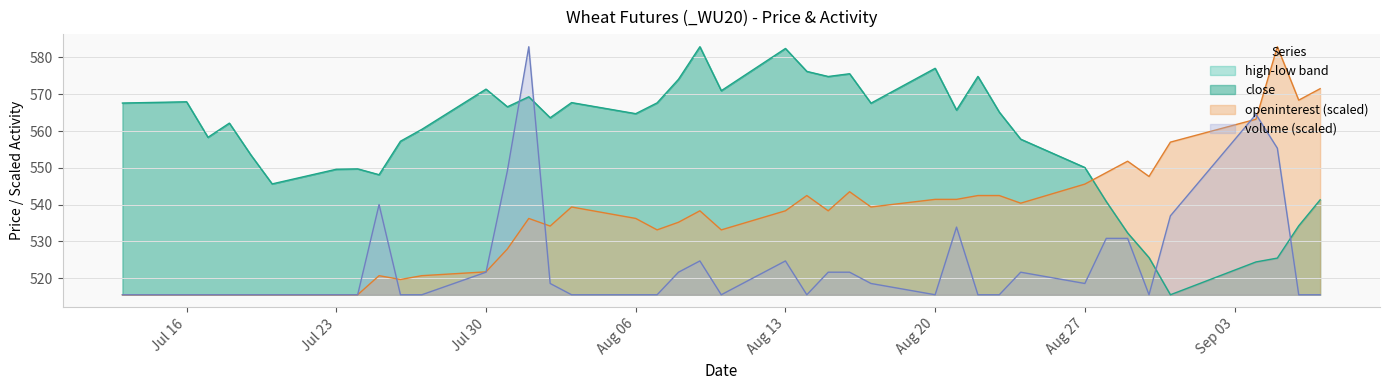

True or false: high has more than 1 points higher than both neighbors.

True